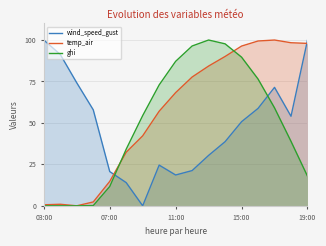

True or false: ghi has a value of 34.2 at 5.

True